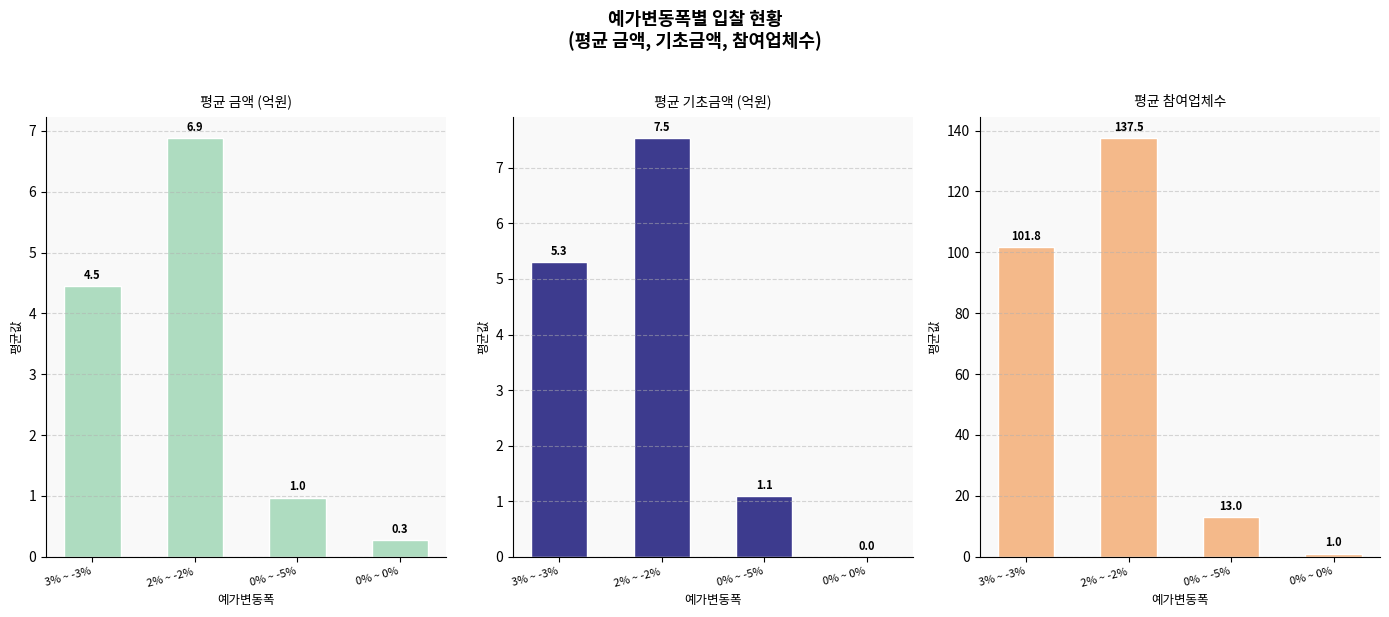

How many distinct data groups are displayed?

3